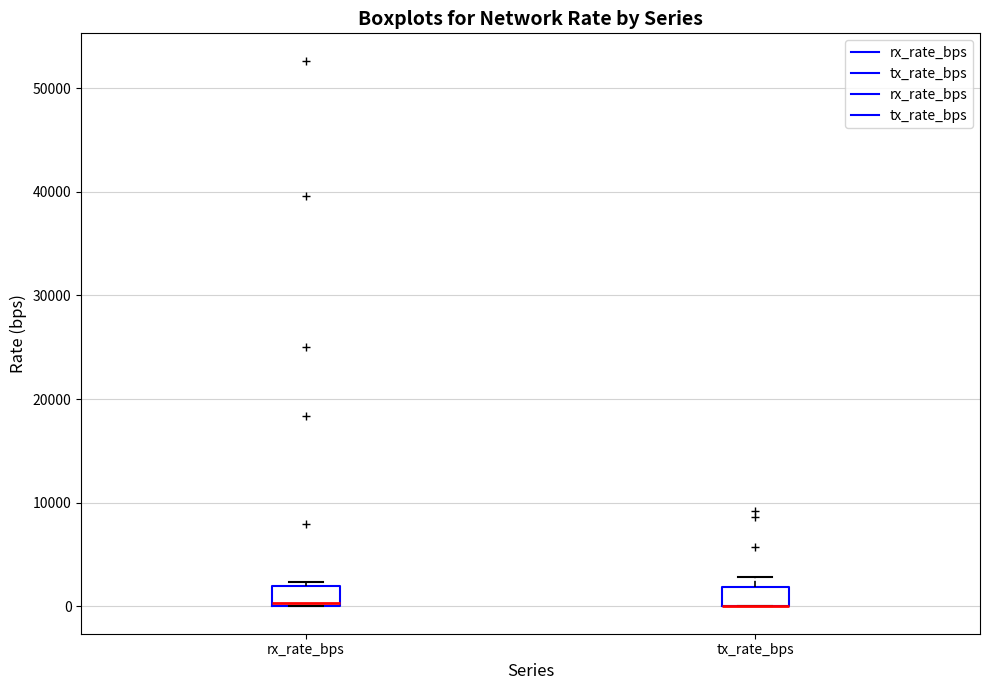

Reading left to right, read every box against the y-axis: the position of its median line, the range the box covers, and the ends of its whiskers. The values are not printed on the chart, so give them approximately, as read against the axis.

rx_rate_bps: median 0, box 0 to 2000, whiskers 0 to 2000 (just above the box's upper edge)
tx_rate_bps: median 0 (drawn on the box's lower edge), box 0 to 2000, whiskers 0 to 3000